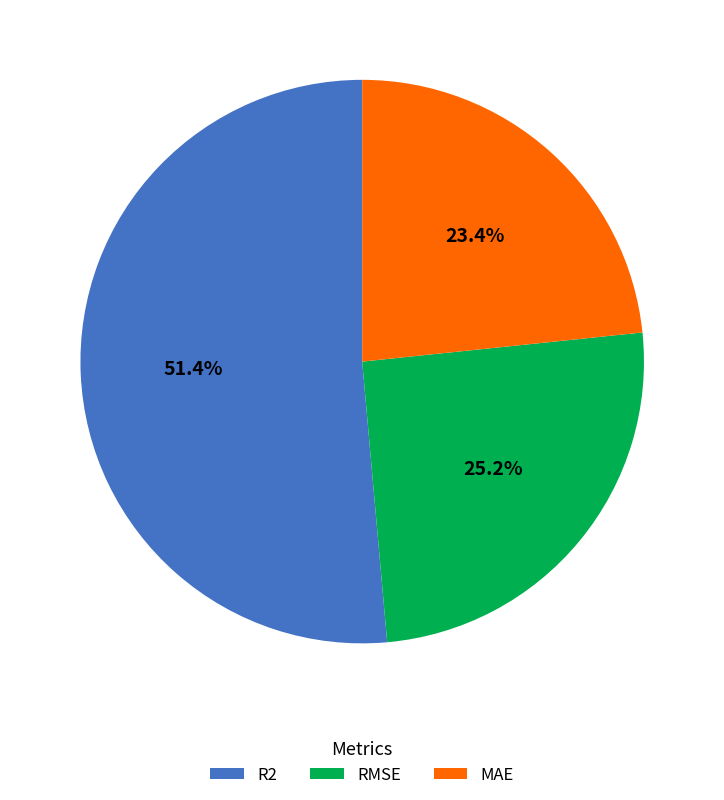

Between R2 and MAE, which is larger?

R2